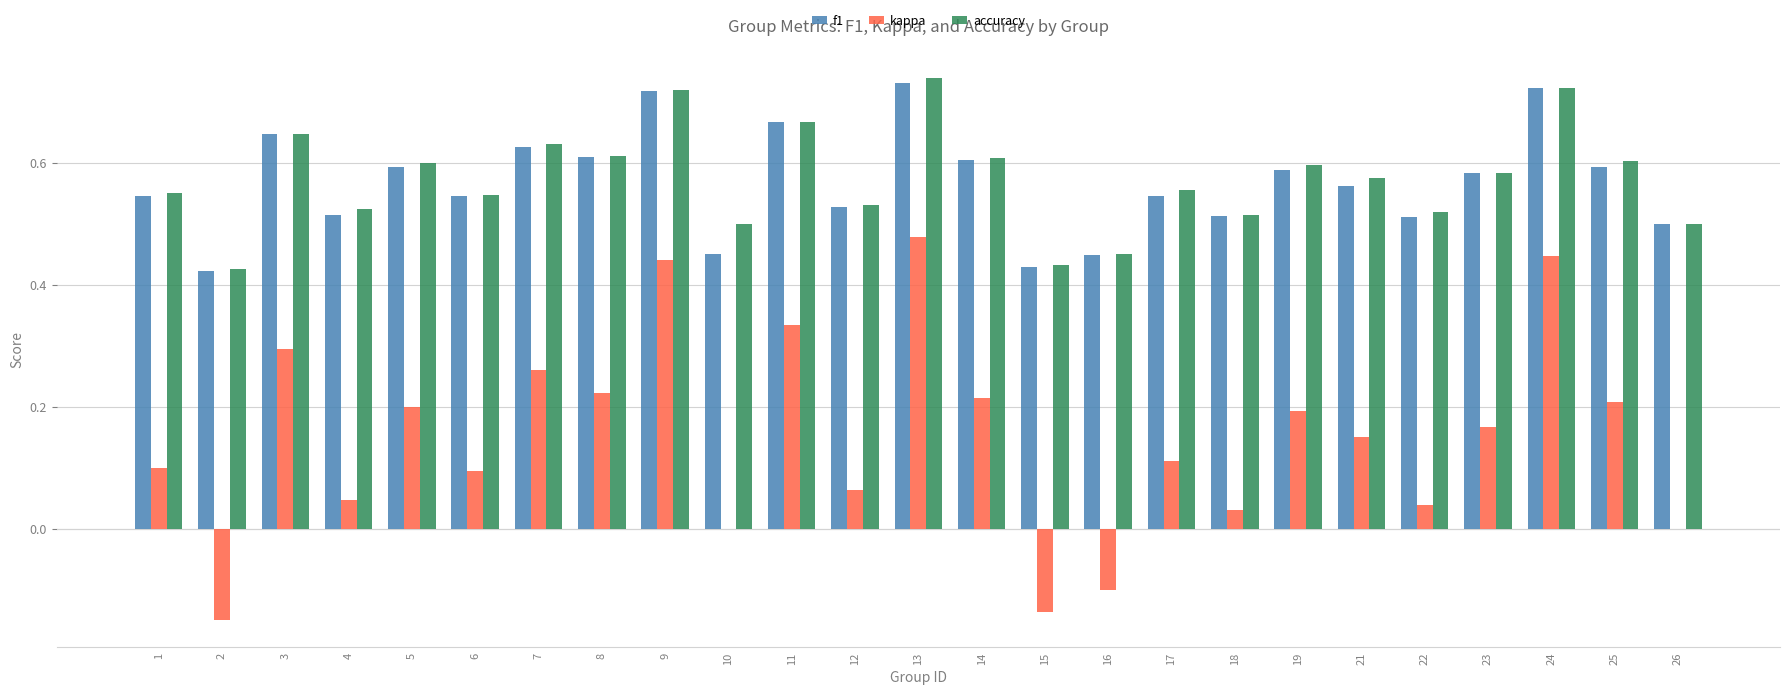

Between 7 and 22, which series saw the biggest shift?

kappa